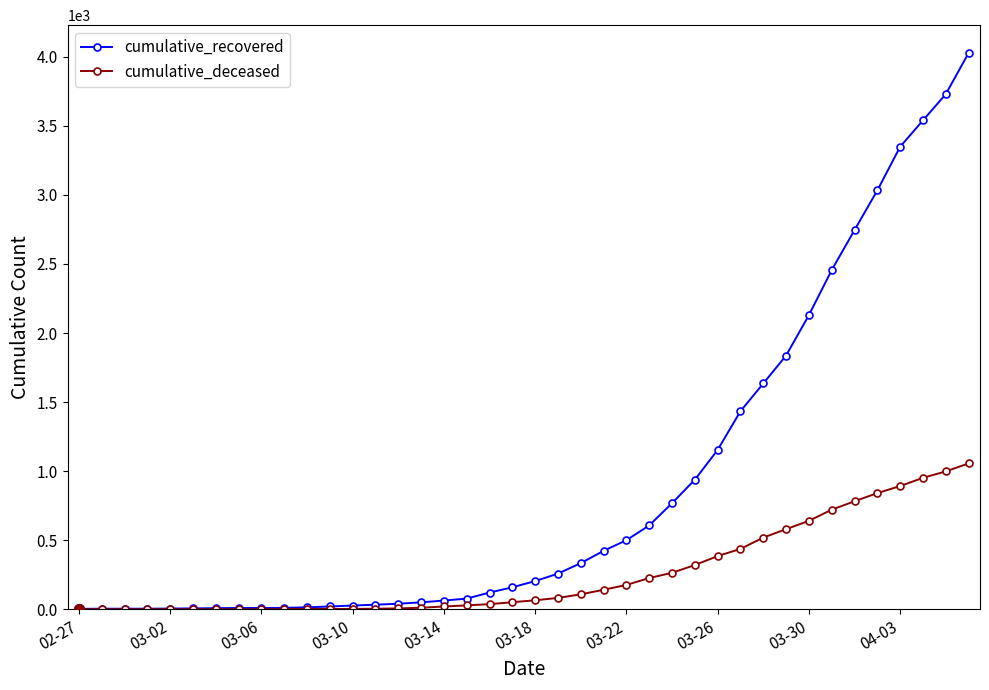

Which series has the largest range (max minus min)?

cumulative_recovered